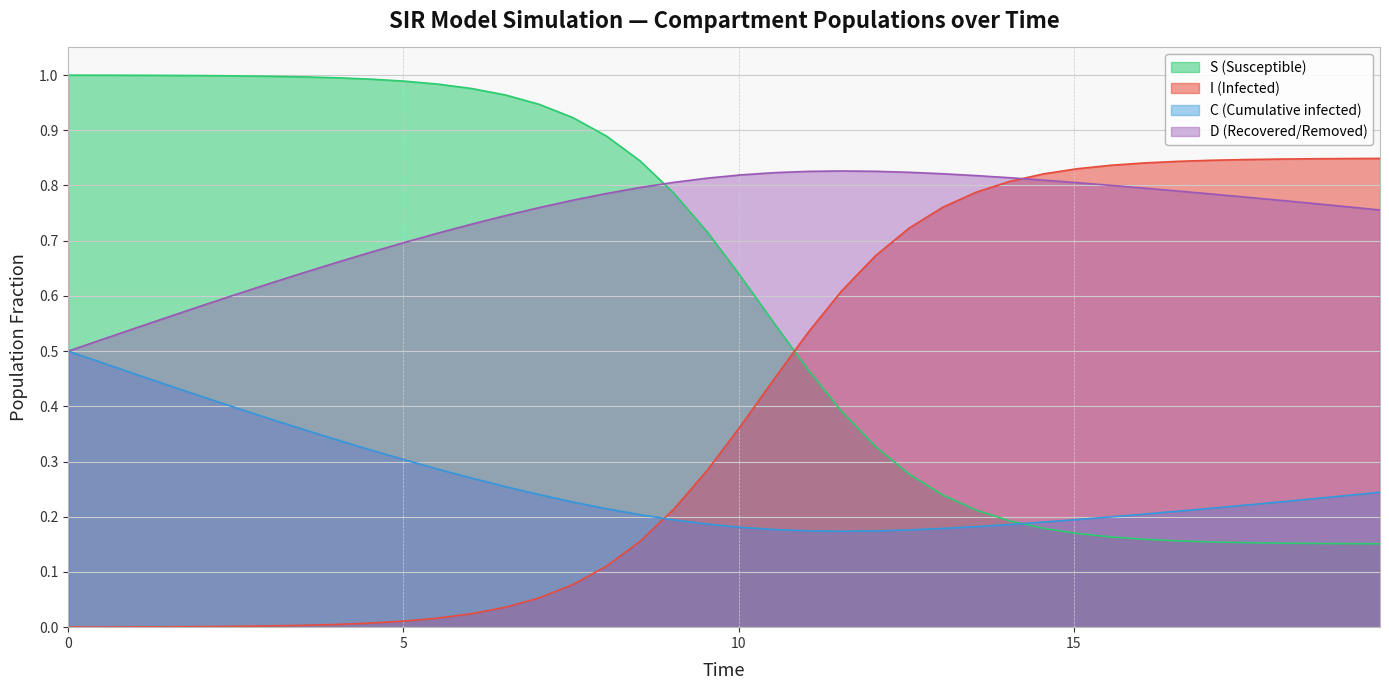

How many intersections are there between I and D?

1